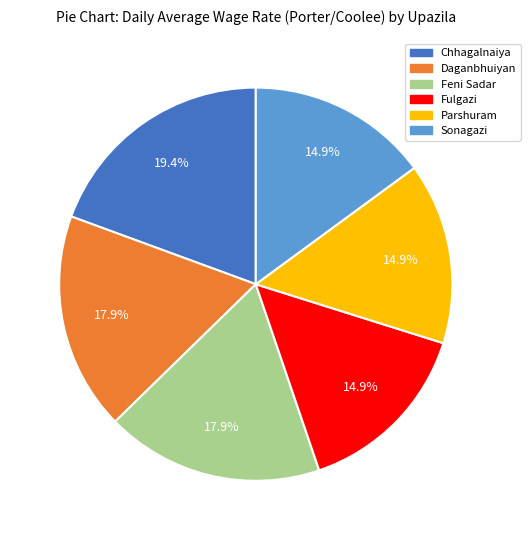

What is the ratio of the value at Feni Sadar to the value at Daganbhuiyan?

1.0